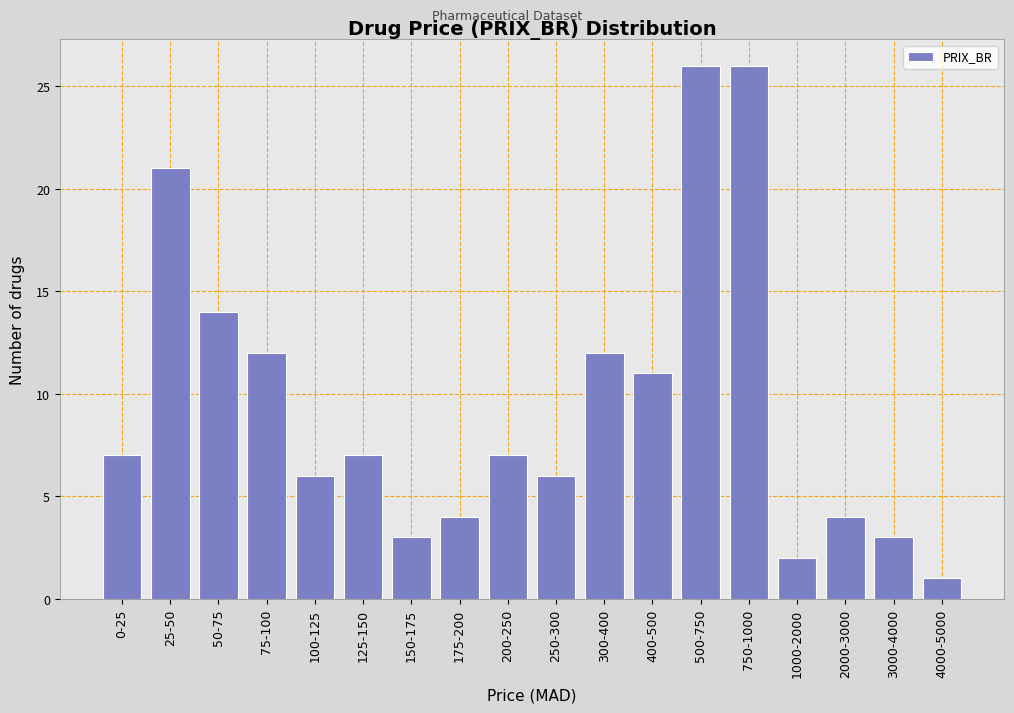

Reading left to right, list all the values displayed in this chart.

7	21	14	12	6	7	3	4	7	6	12	11	26	26	2	4	3	1